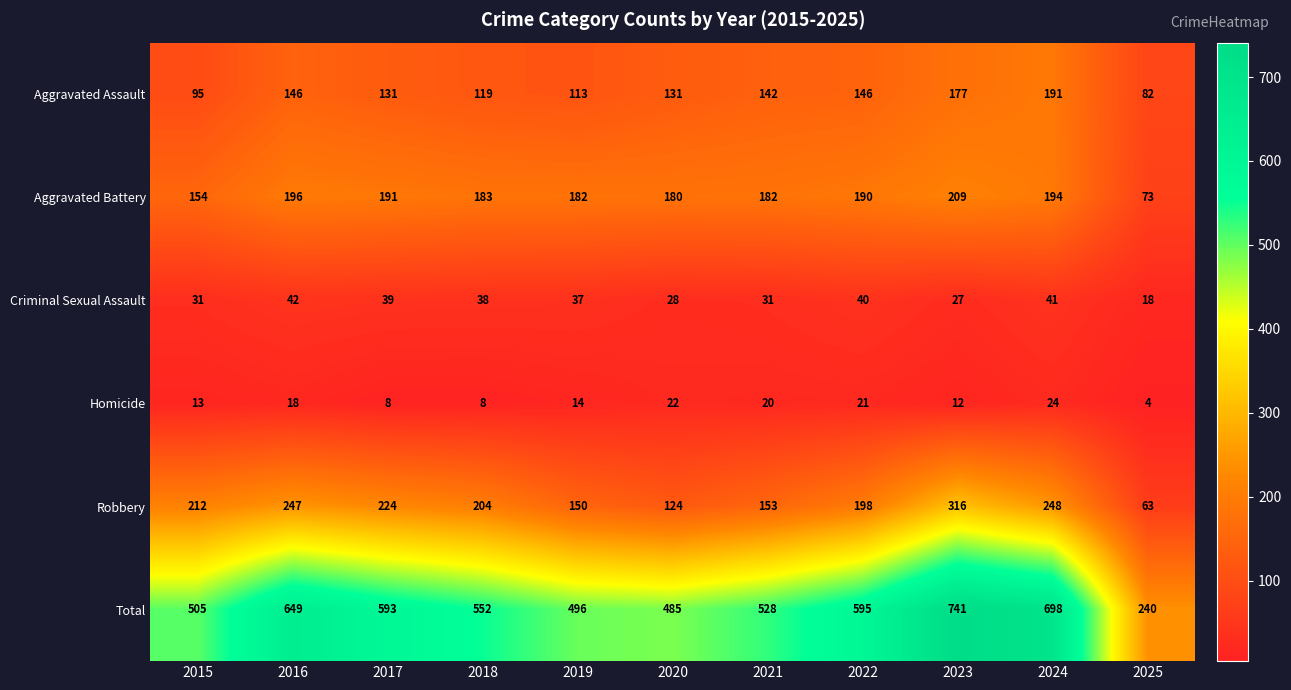

Is it true that Total equals 649 at 2016?

True